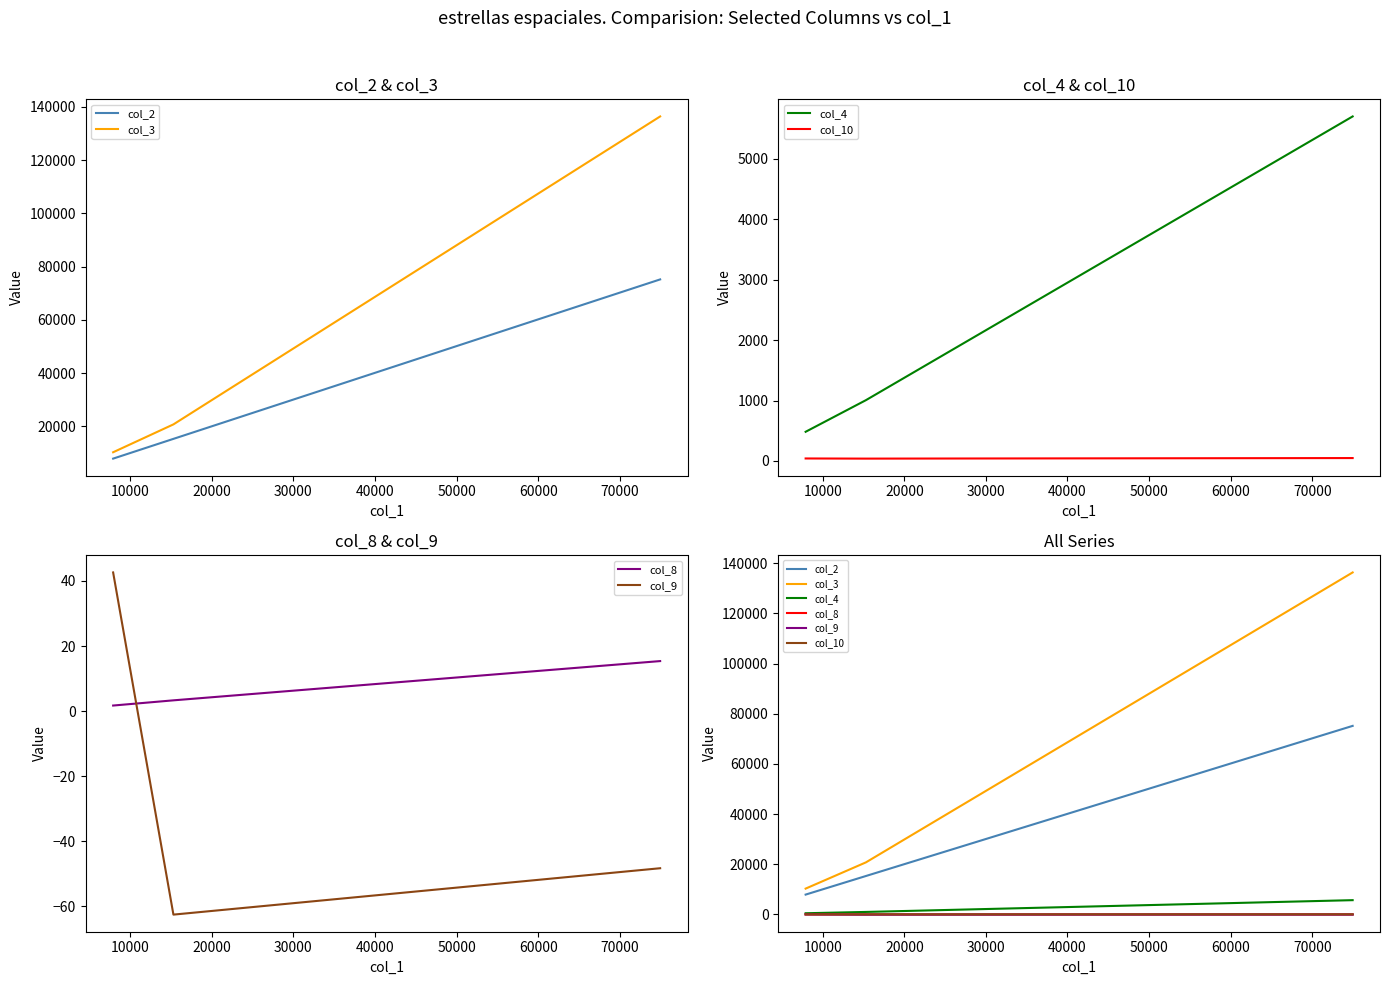

Rank the series by their maximum value, from lowest to highest.

col_8, col_9, col_10, col_4, col_2, col_3